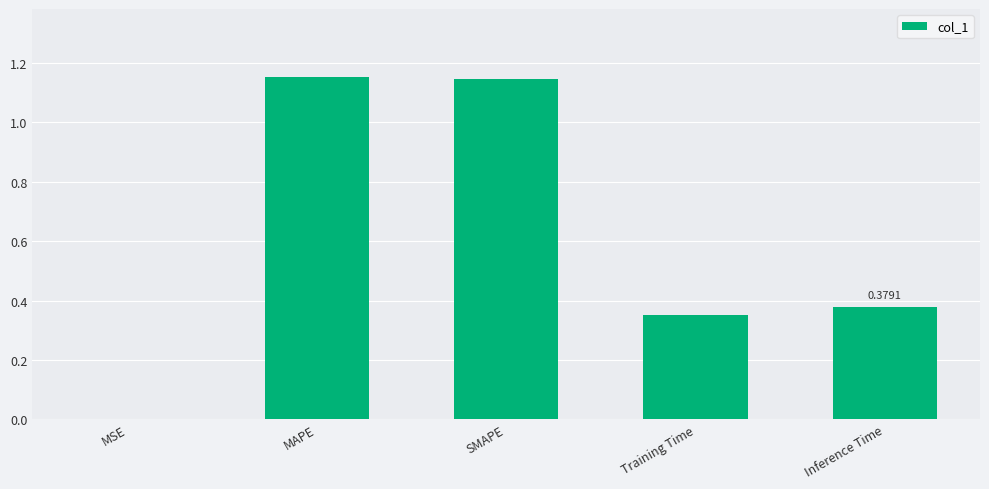

Does the chart contain stacked bars?

No